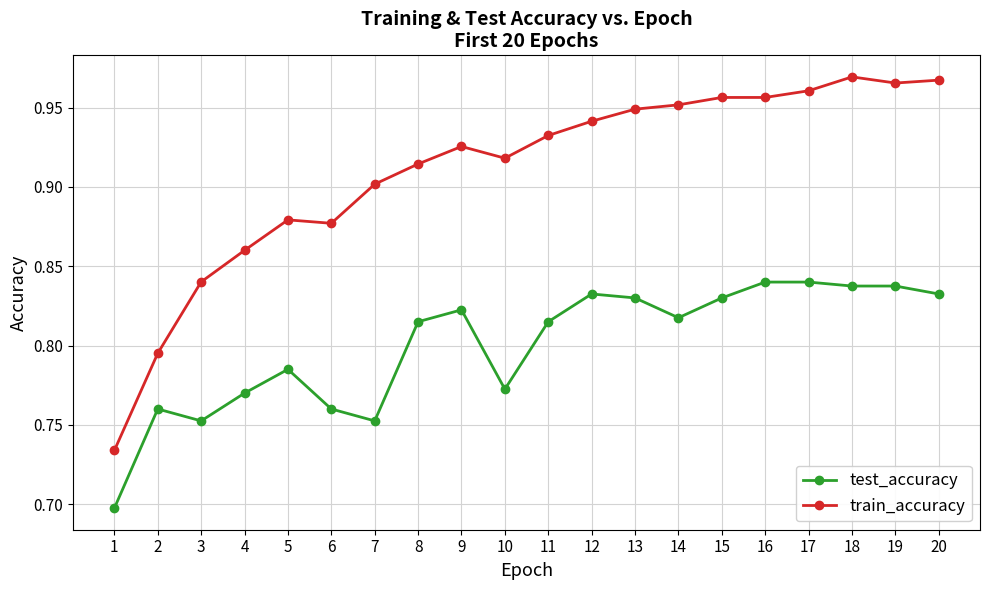

What is the sum of the test_accuracy values at 19 and 13?

1.7